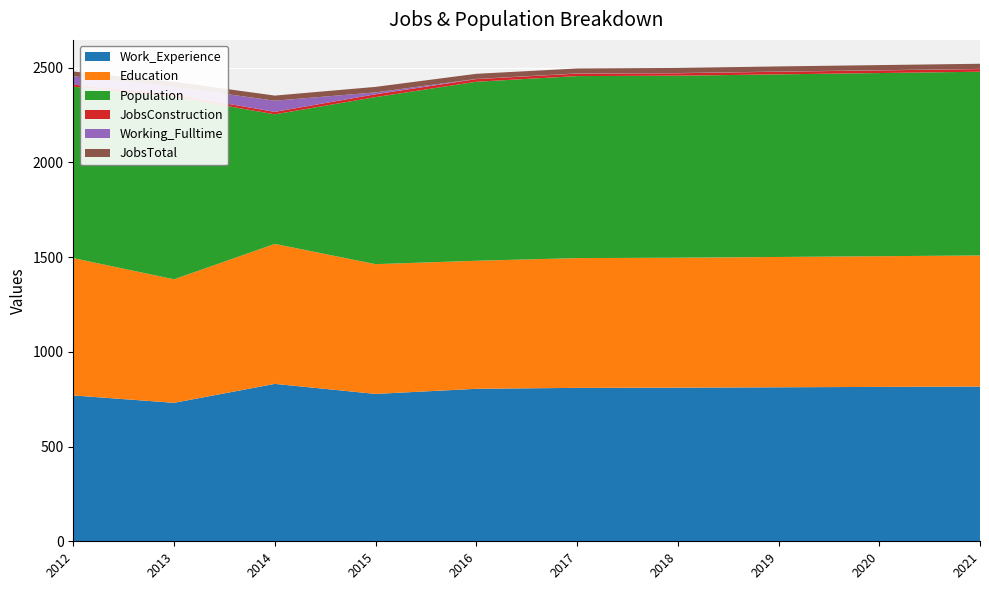

Reading left to right, extract all data points from this chart.

Work_Experience: 2012=770	2013=731	2014=831	2015=778	2016=805	2017=810	2018=811	2019=813	2020=815	2021=817
Education: 2012=725	2013=652	2014=739	2015=685	2016=676	2017=685	2018=686	2019=688	2020=690	2021=692
Population: 2012=905	2013=964	2014=684	2015=882	2016=945	2017=961	2018=961	2019=964	2020=967	2021=970
JobsConstruction: 2012=11	2013=12	2014=13	2015=15	2016=14	2017=13	2018=13	2019=14	2020=14	2021=14
Working_Fulltime: 2012=44	2013=40	2014=59	2015=10	2016=1	2017=1	2018=1	2019=1	2020=1	2021=1
JobsTotal: 2012=25	2013=27	2014=27	2015=29	2016=27	2017=26	2018=27	2019=27	2020=27	2021=27